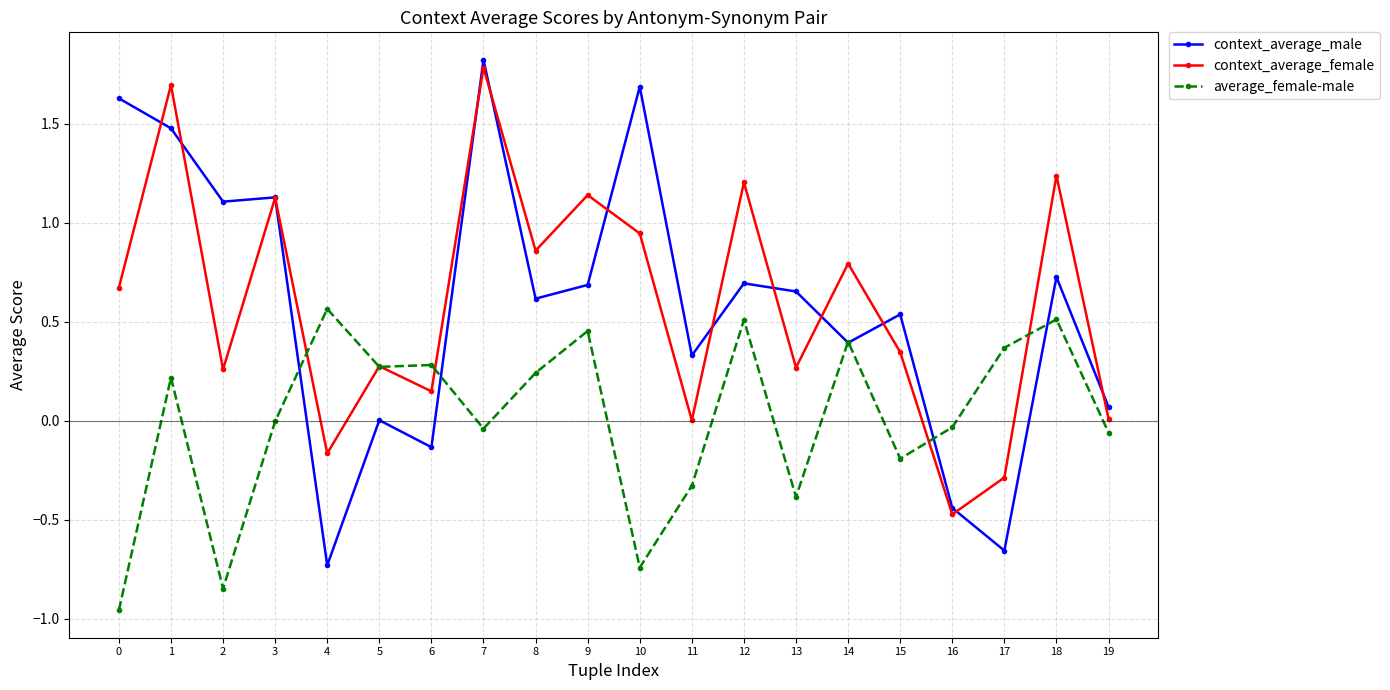

What is the highest value of the context_average_male series?

1.8